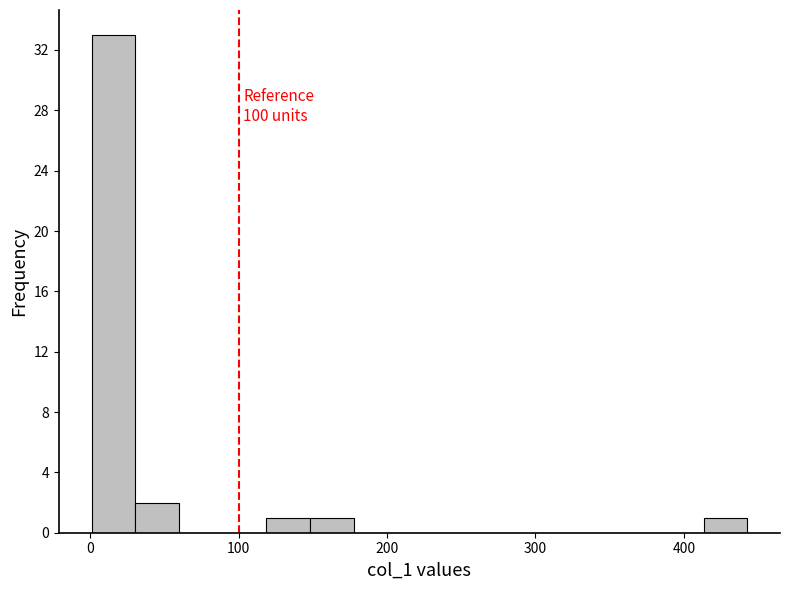

Read against the x-axis, roughly where is the centre of the tallest bar?

20